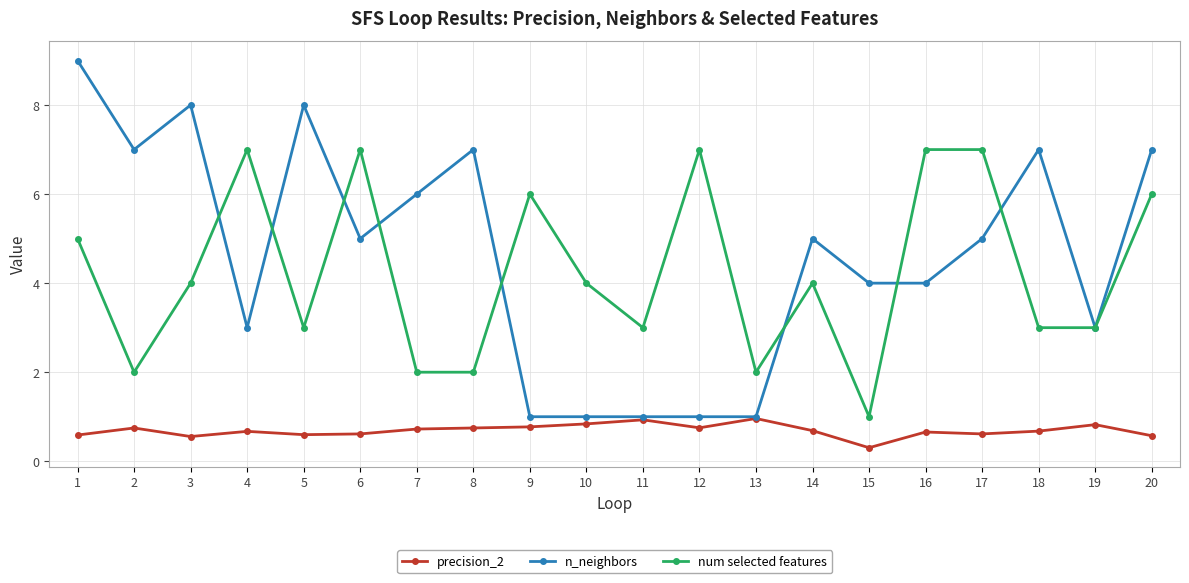

At 12, list the series in order from largest to smallest.

num selected features, n_neighbors, precision_2